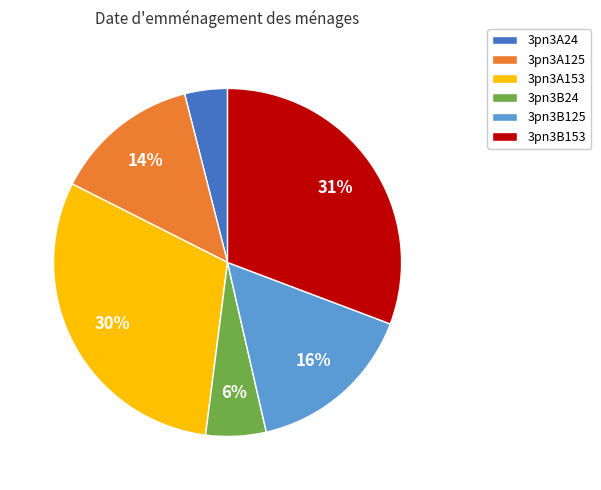

Count the number of slices in the pie.

6